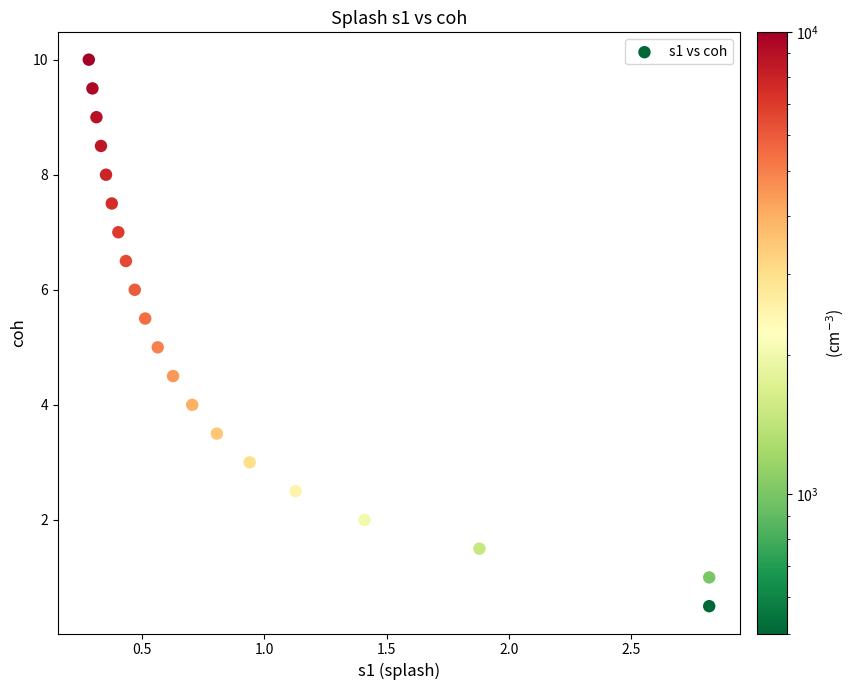

What is the range of Y values (max minus min)?

9.5